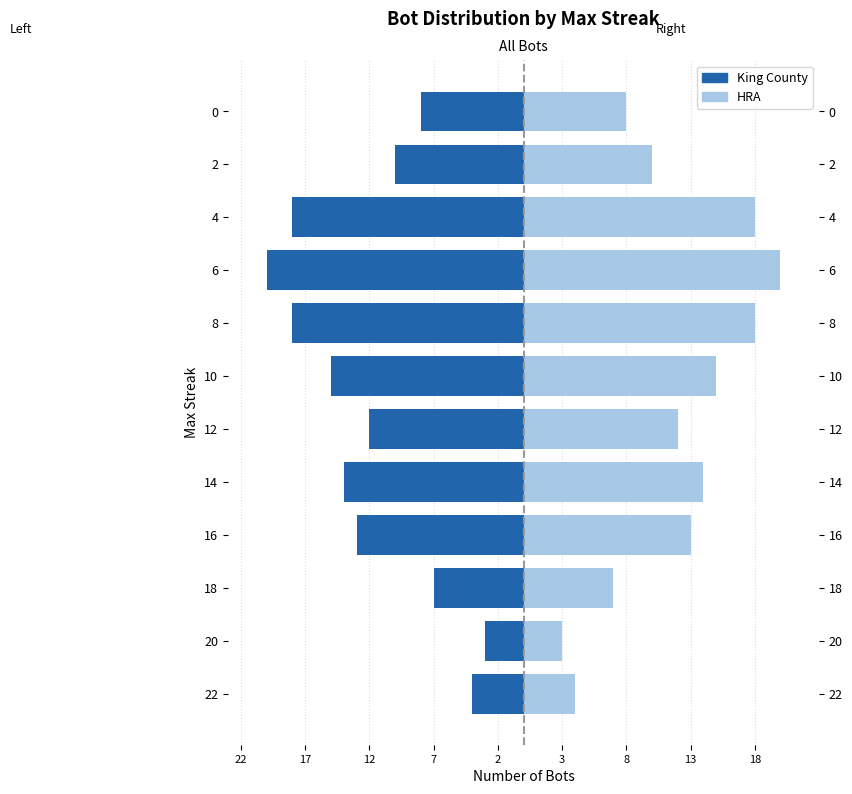

Does the chart contain any negative values?

Yes